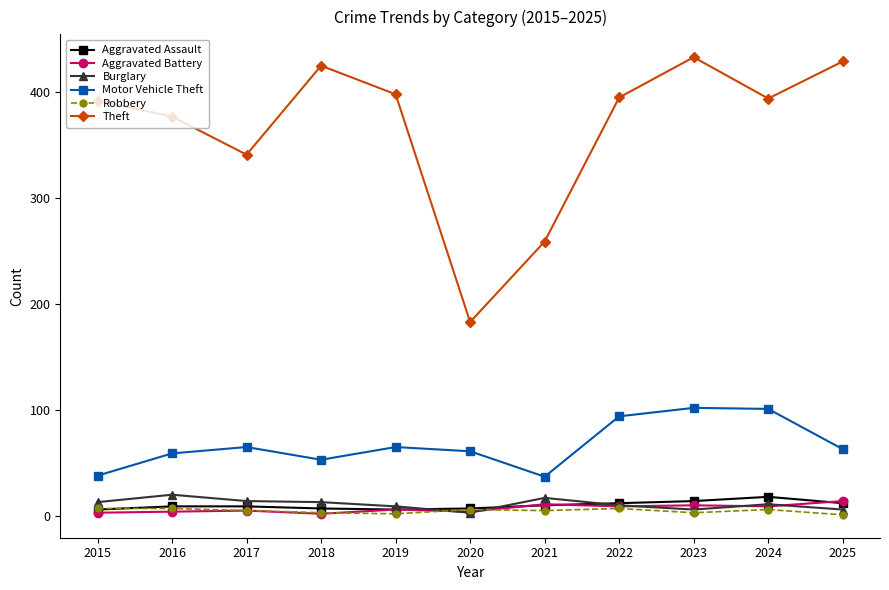

The value of Theft at 2016 is 168. True or false?

False